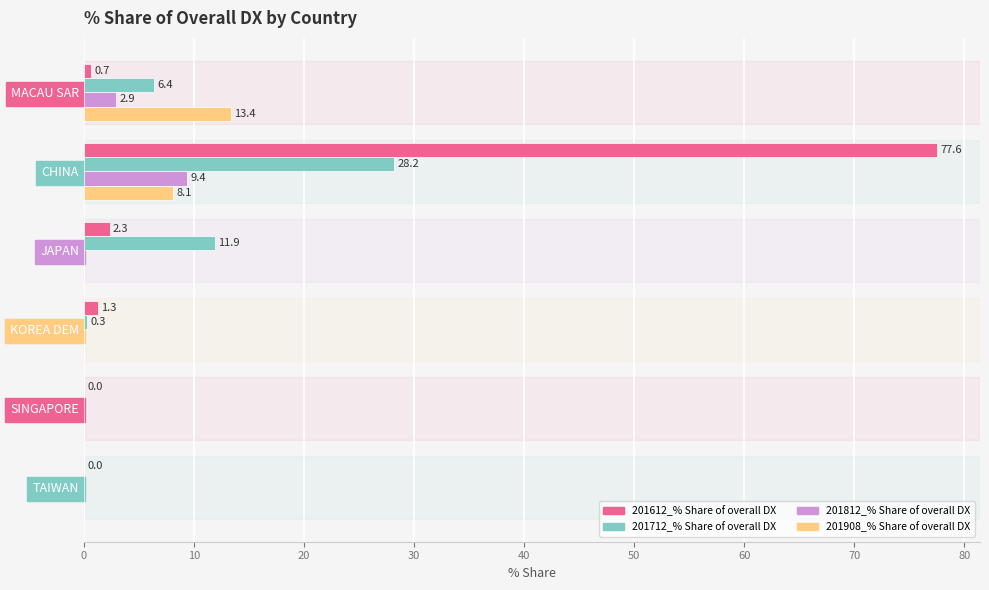

What is the maximum value shown in the chart?

77.6